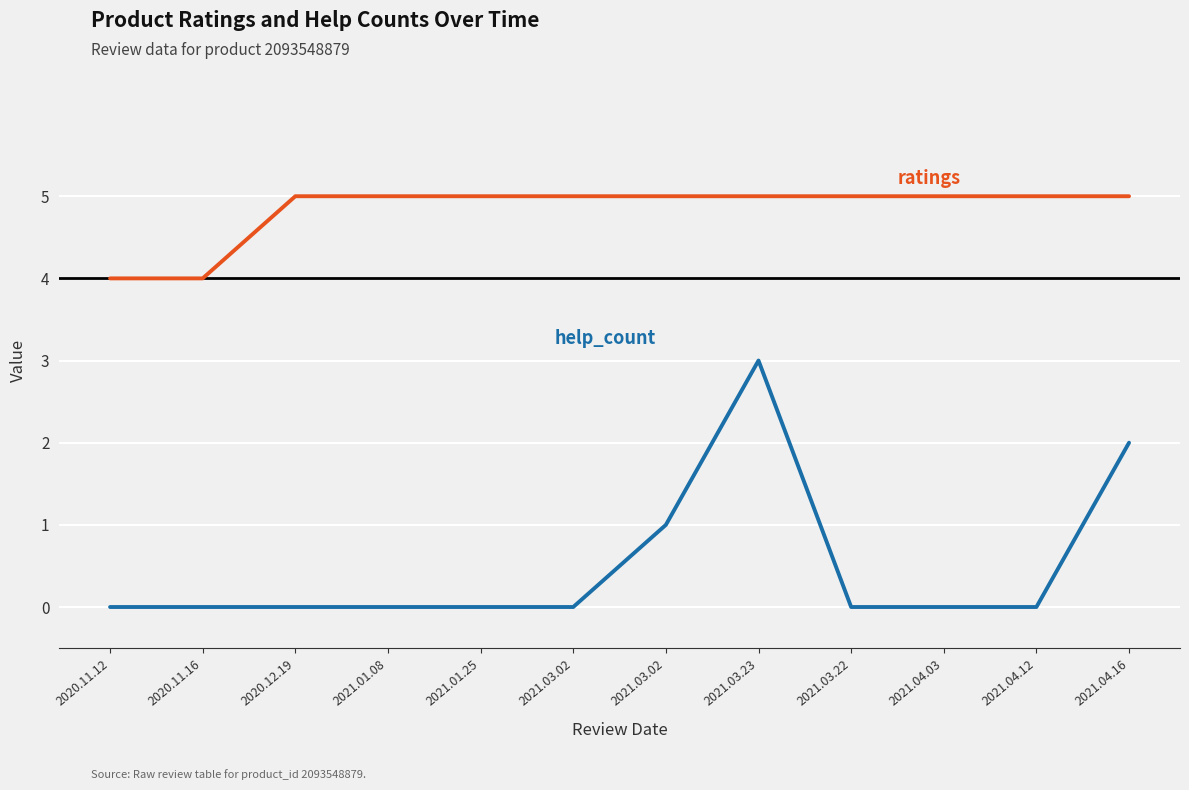

Reading right to left, list all the values displayed in this chart.

ratings: 5	5	5	5	5	5	5	5	5	5	4	4
help_count: 2	0	0	0	3	1	0	0	0	0	0	0